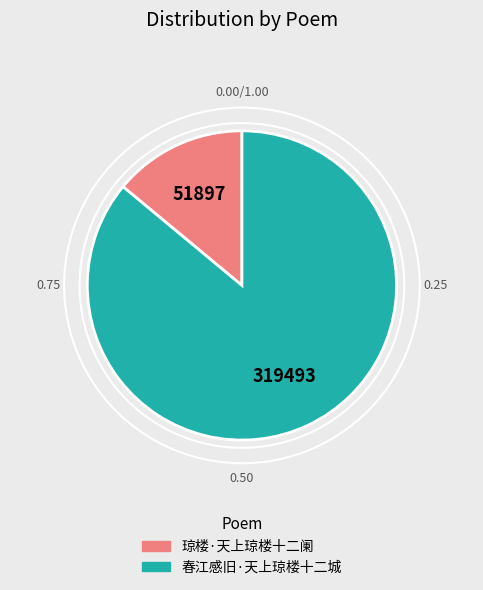

Which slice is the largest?

春江感旧·天上琼楼十二城